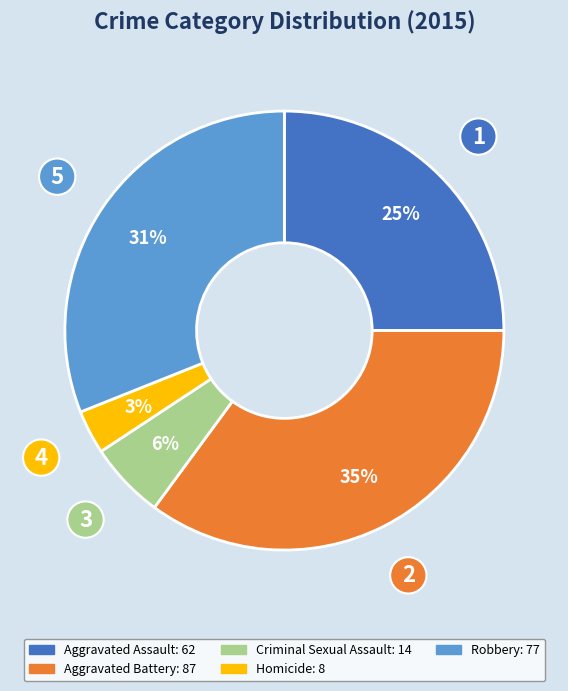

The Aggravated Assault slice represents 33% of the pie. True or false?

False